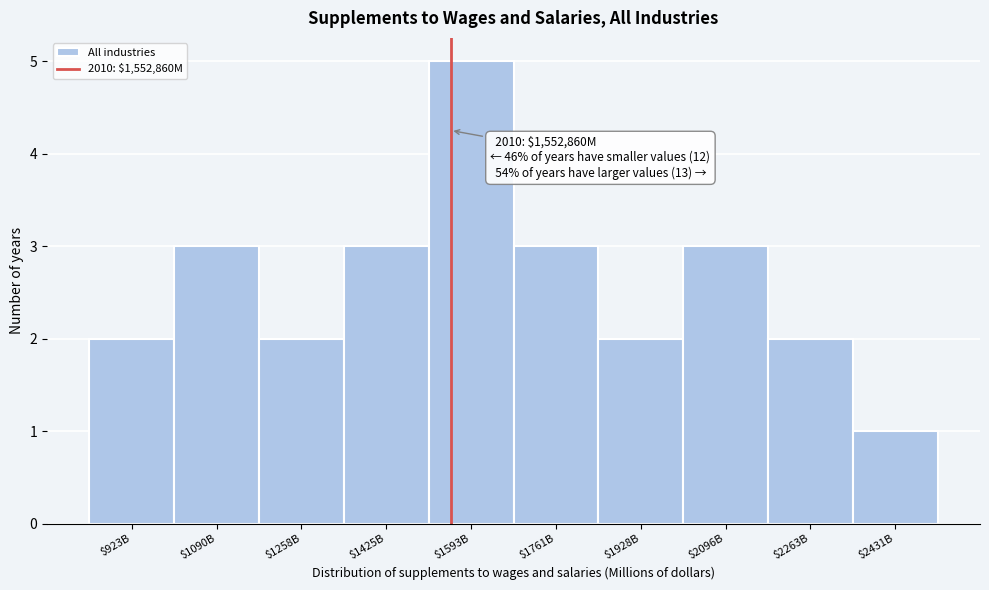

Reading left to right, what are all the values shown in this chart?

2	3	2	3	5	3	2	3	2	1